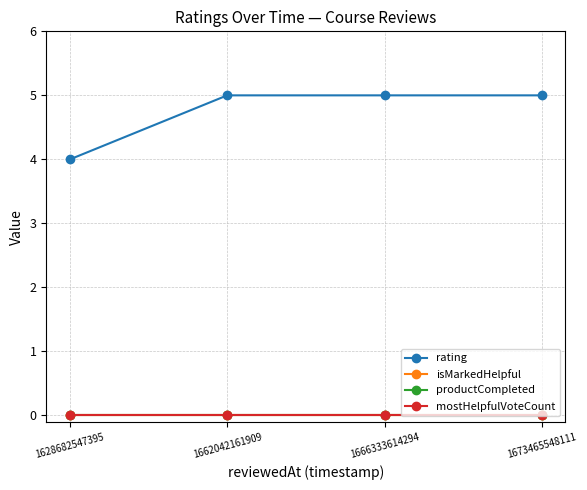

At which category is the sum across all series the highest?

1662042161909